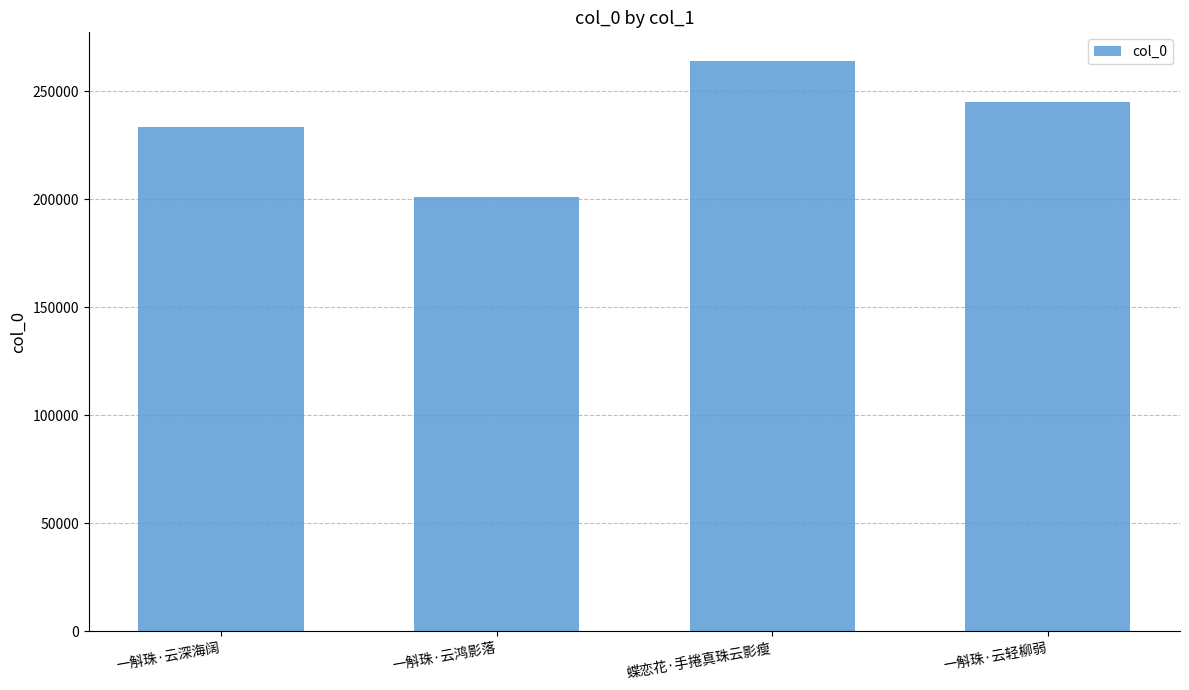

Count the number of categories in the chart.

4